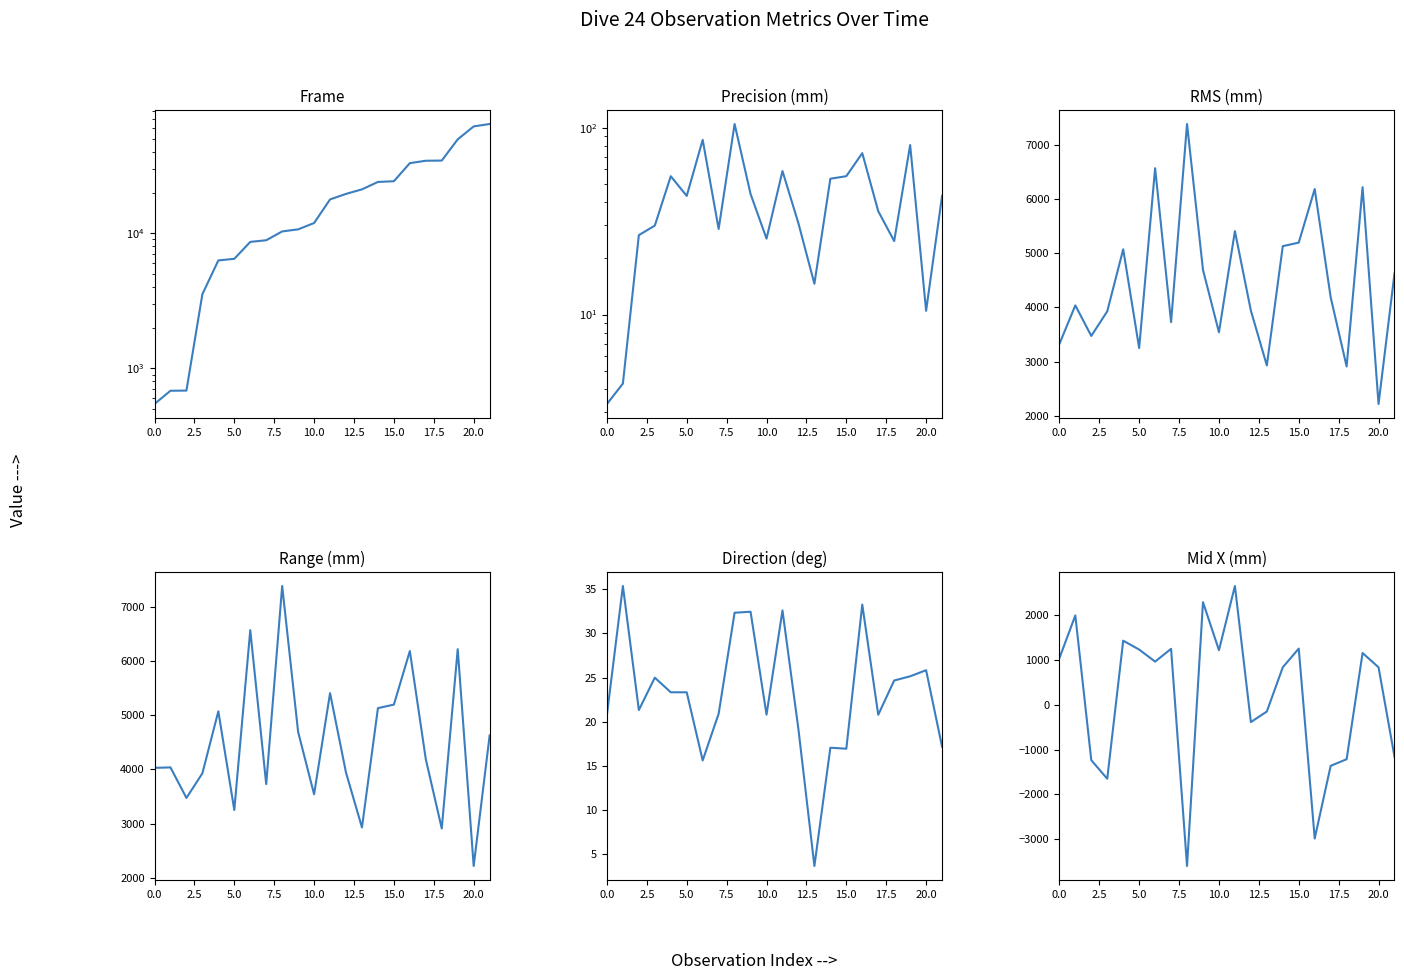

What is the sum of all Direction (deg) values?

507.3